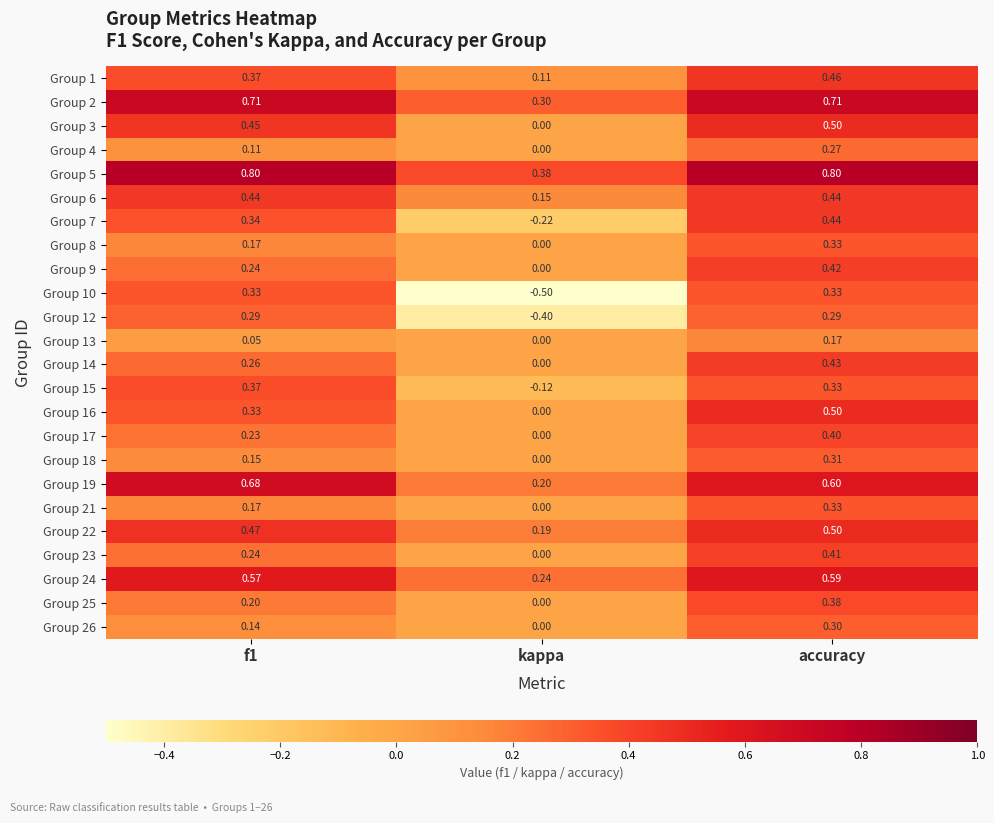

At which category is the sum across all series the highest?

accuracy